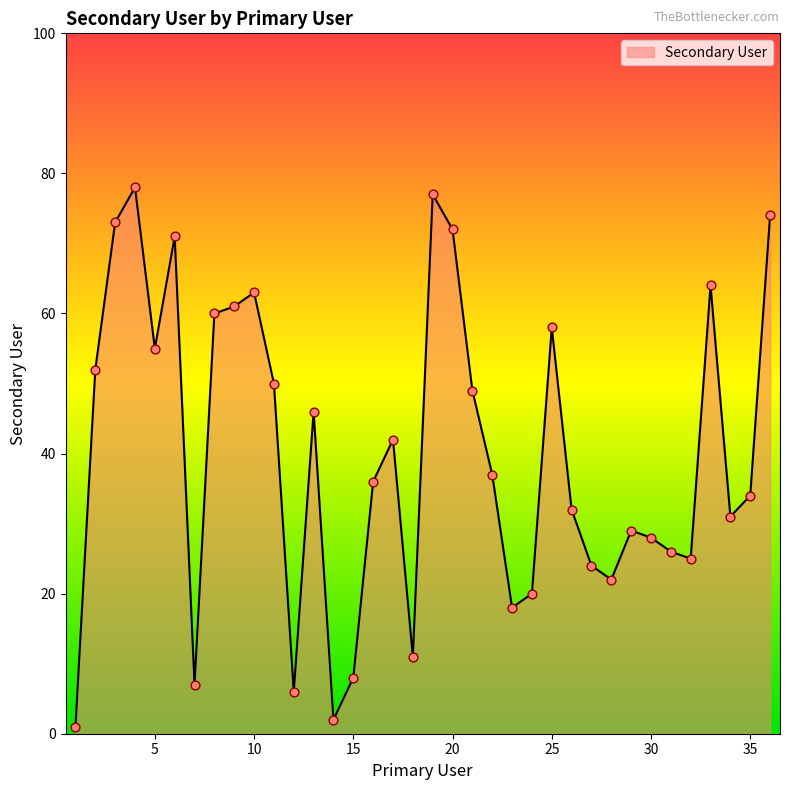

What is the maximum value shown in the chart?

78